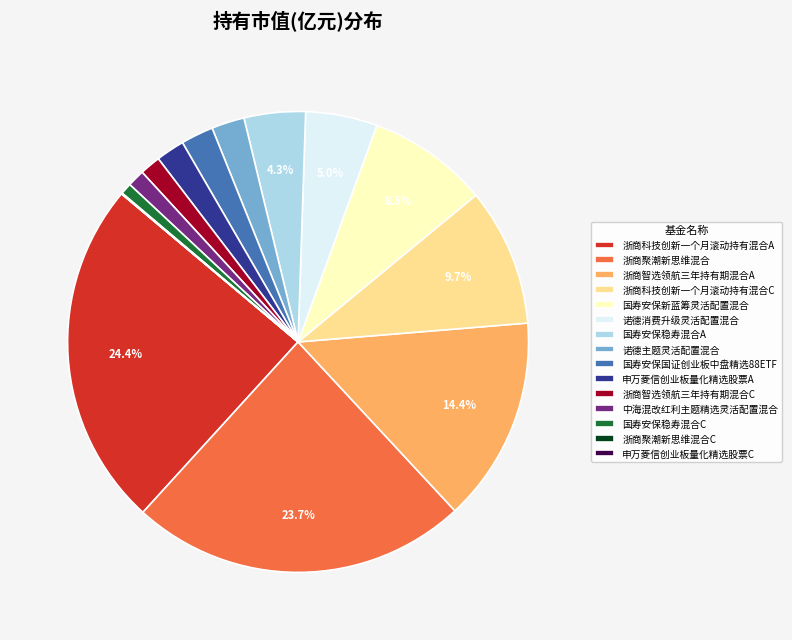

To the nearest percent, what is the difference between the largest and smallest slice percentages?

24%